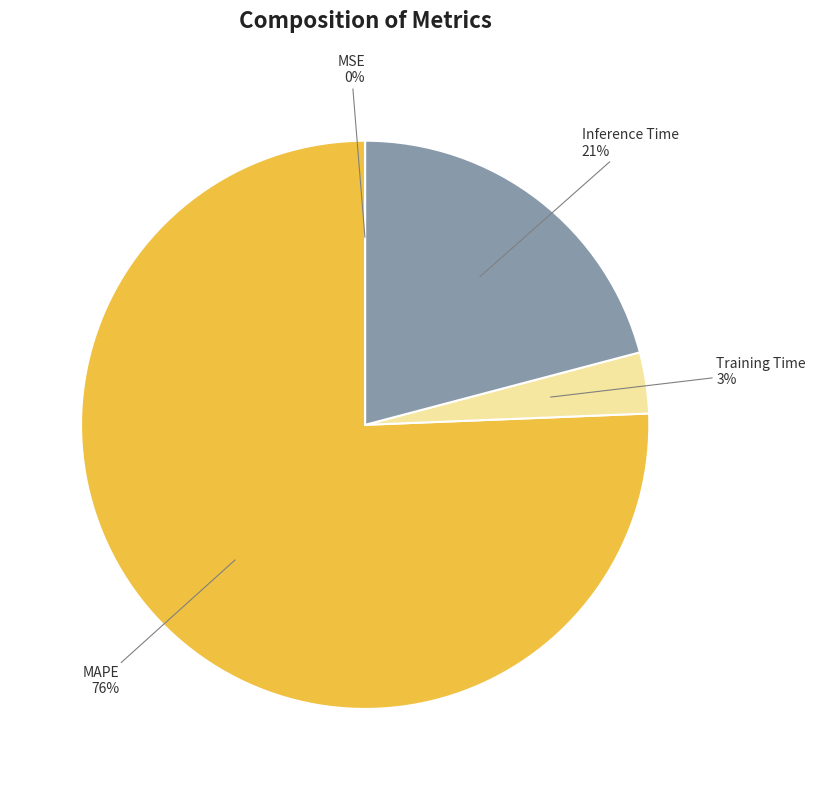

Does any single category account for the majority?

Yes